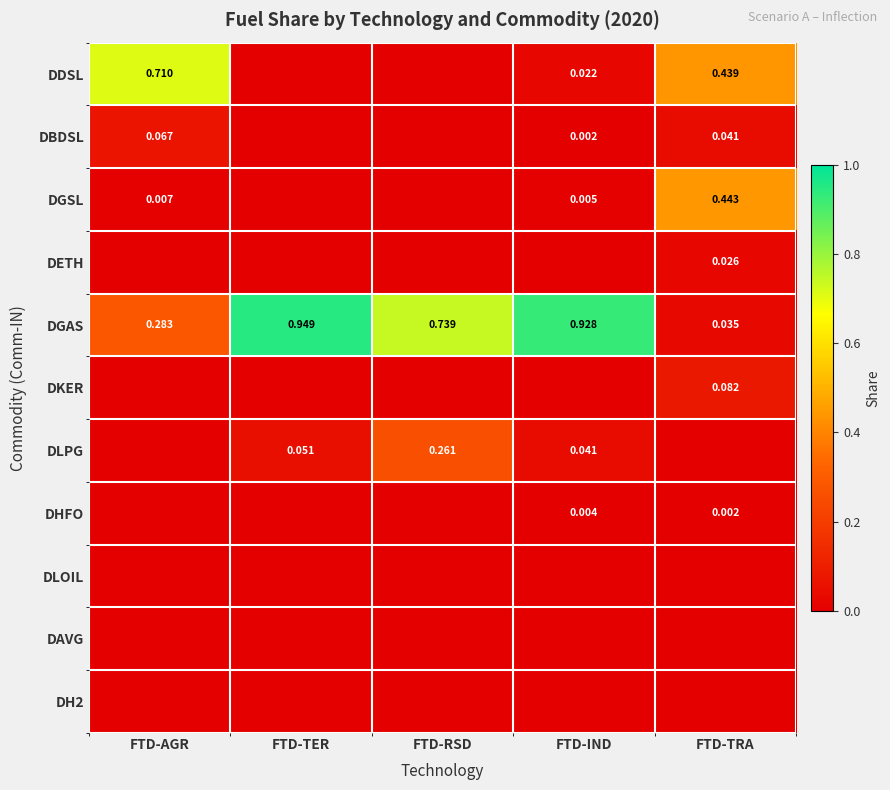

Between FTD-AGR and FTD-TRA, which series saw the biggest shift?

DGSL